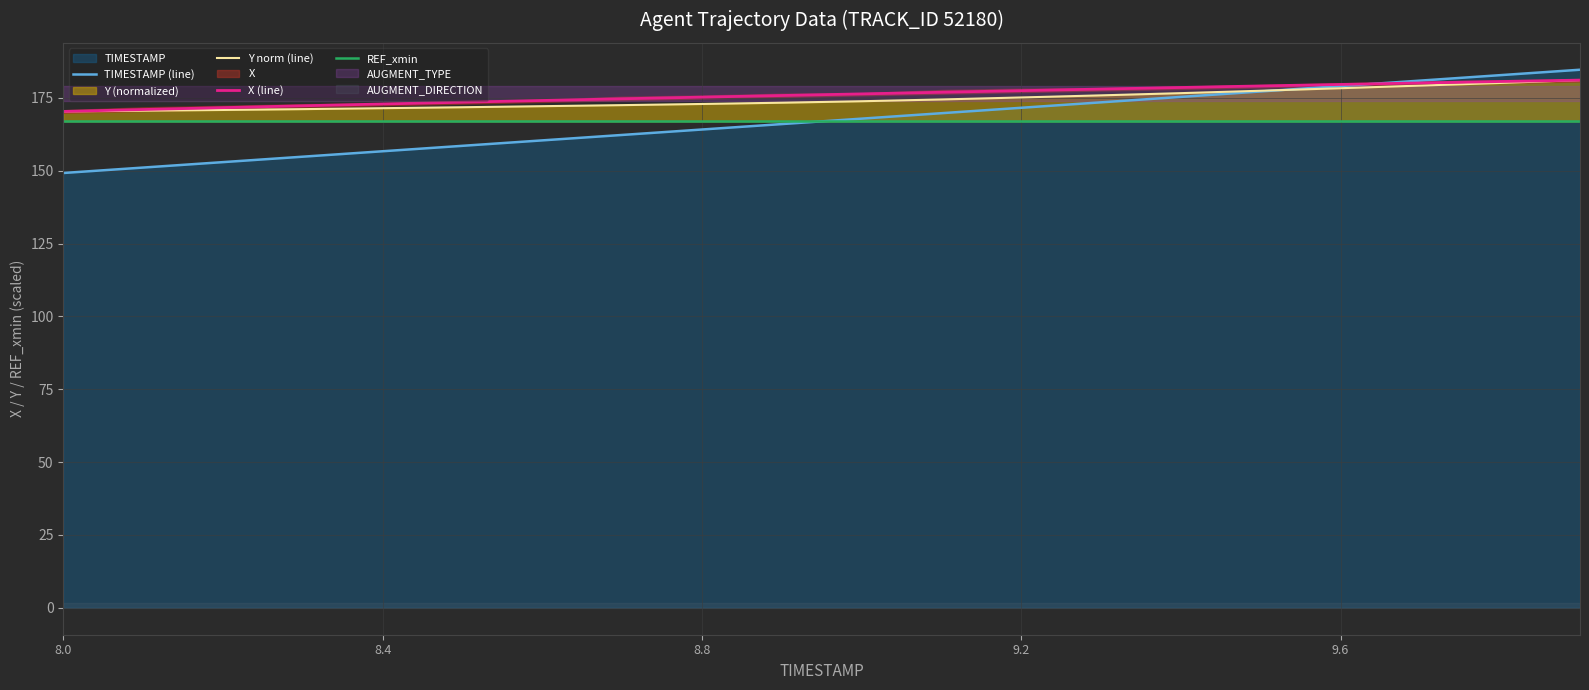

Which series has the largest range (max minus min)?

TIMESTAMP (line)